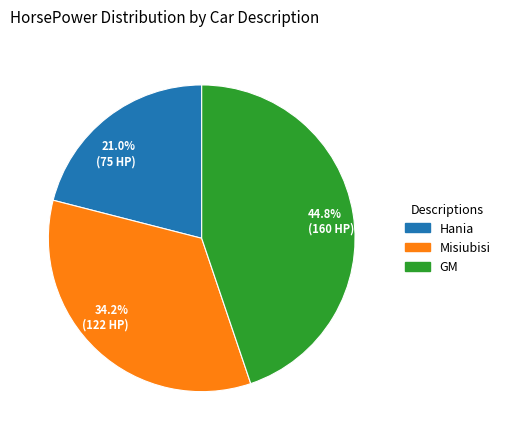

Which slice is the largest?

44.8% (160 HP)